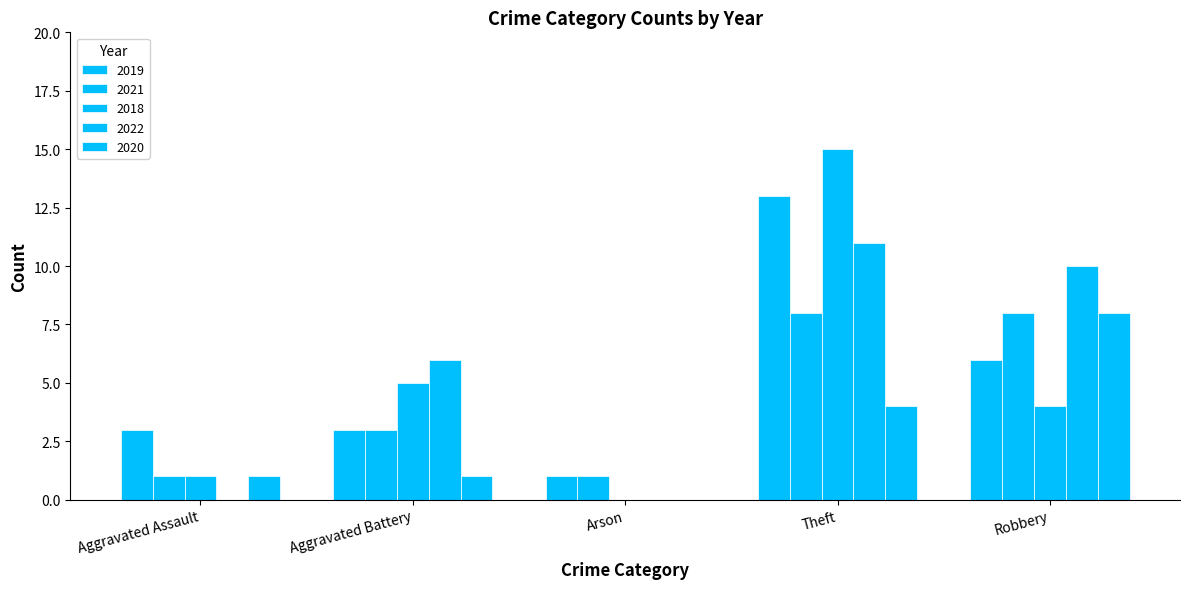

Is it true that 2020 equals 0 at Aggravated Battery?

False